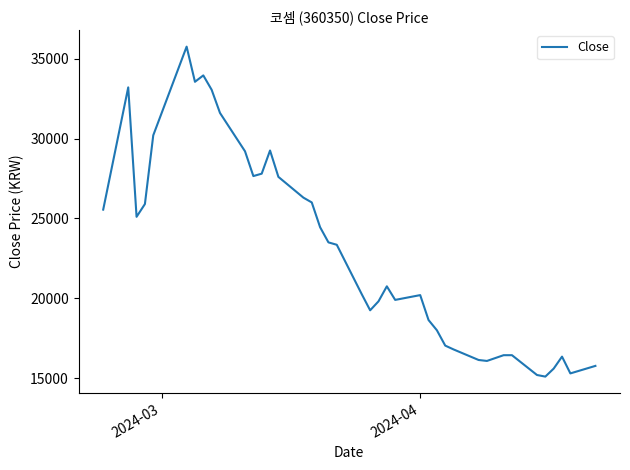

What is the smallest value displayed?

15100